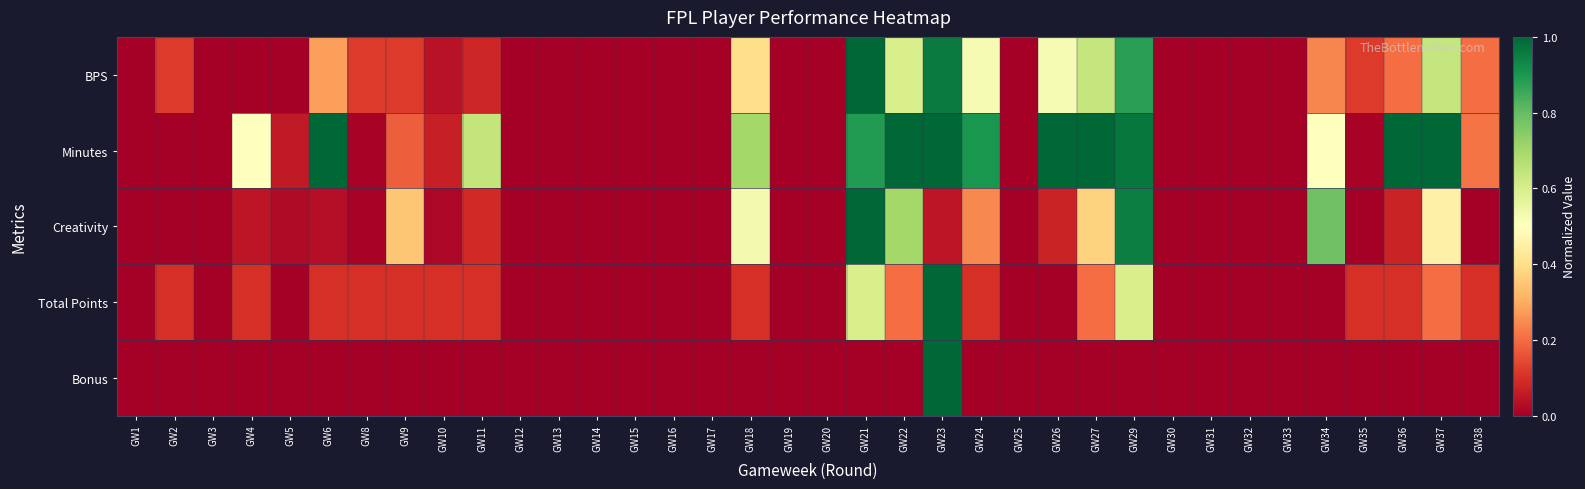

At which category does the chart reach its peak across all series?

GW21